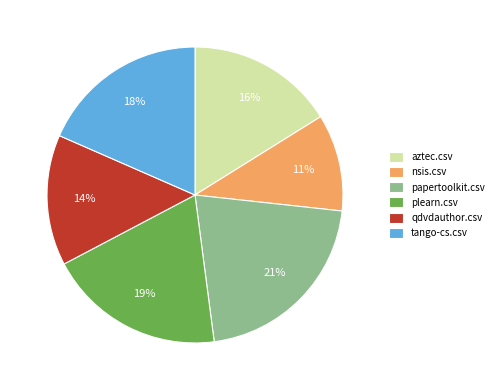

The tango-cs.csv slice represents 27% of the pie. True or false?

False